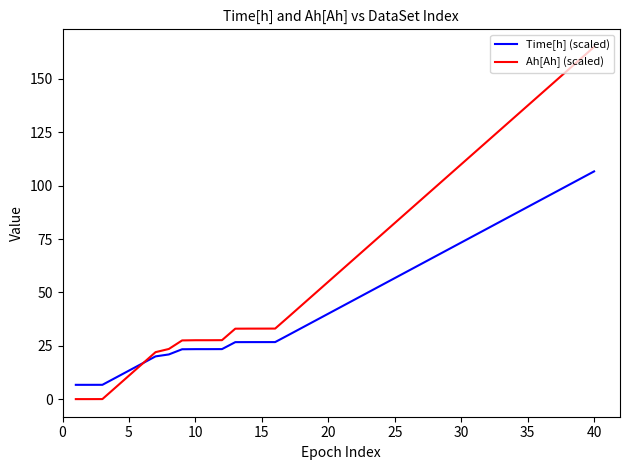

Which series has the largest range (max minus min)?

Ah[Ah] (scaled)